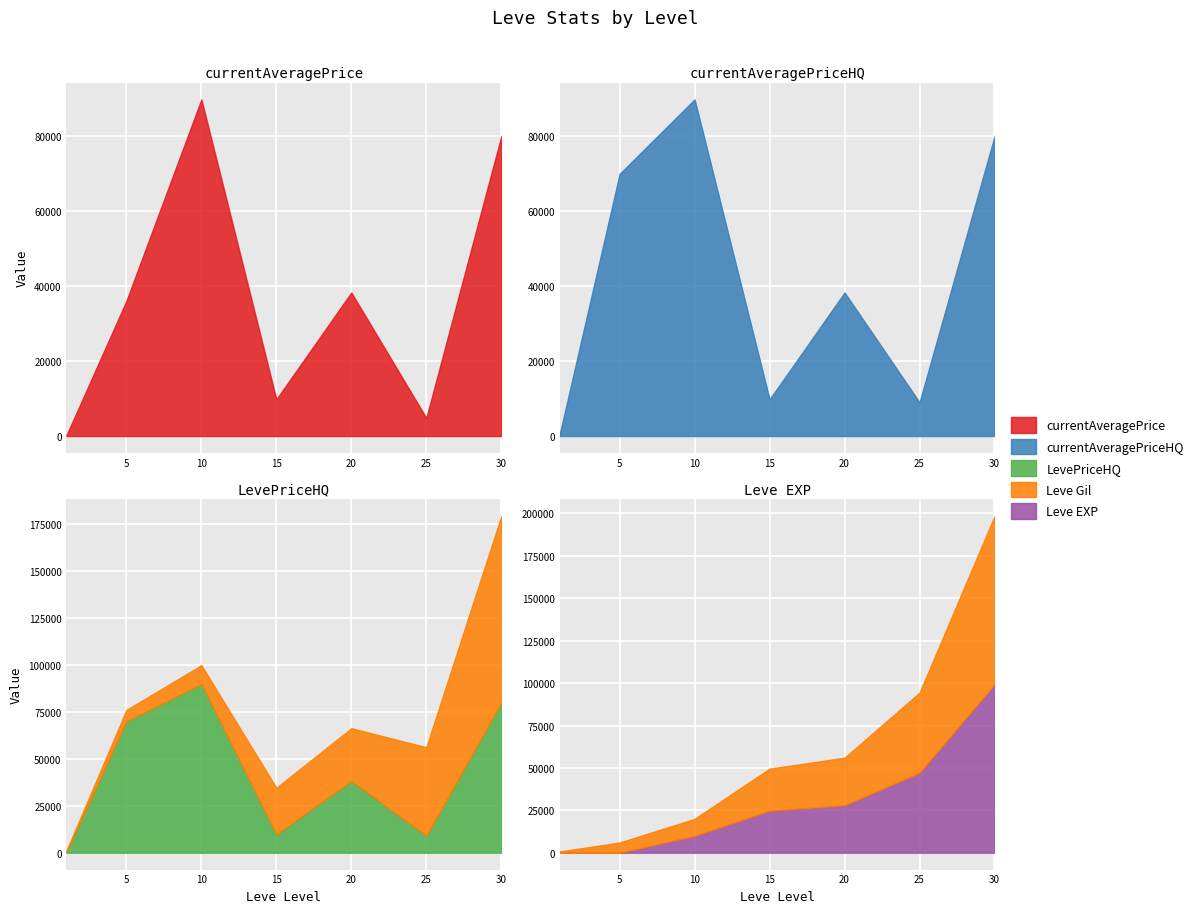

In currentAveragePrice, how many points are higher than both neighbors (excluding endpoints)?

2